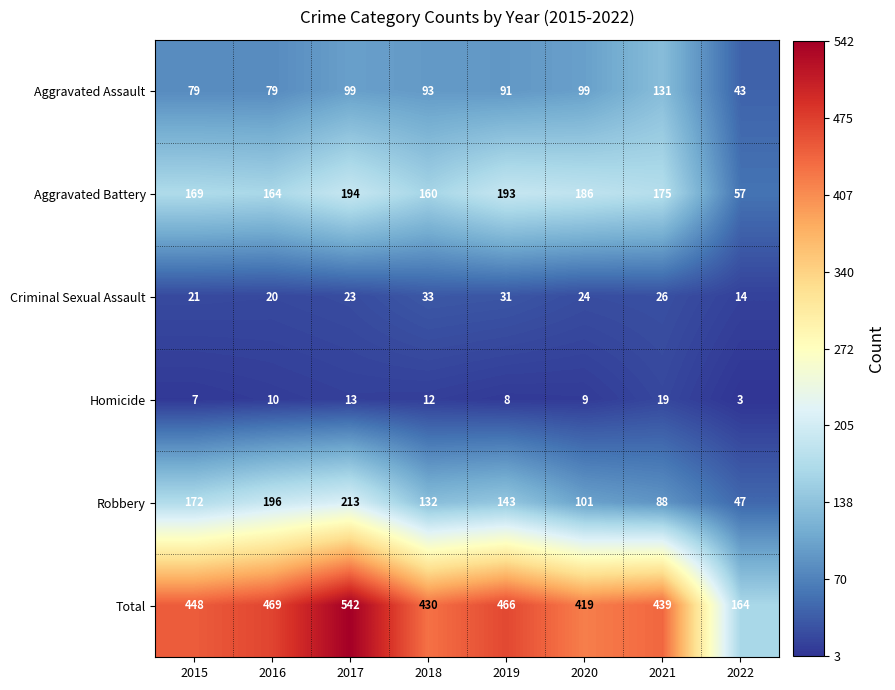

Between 2018 and 2022, which series saw the biggest shift?

Total